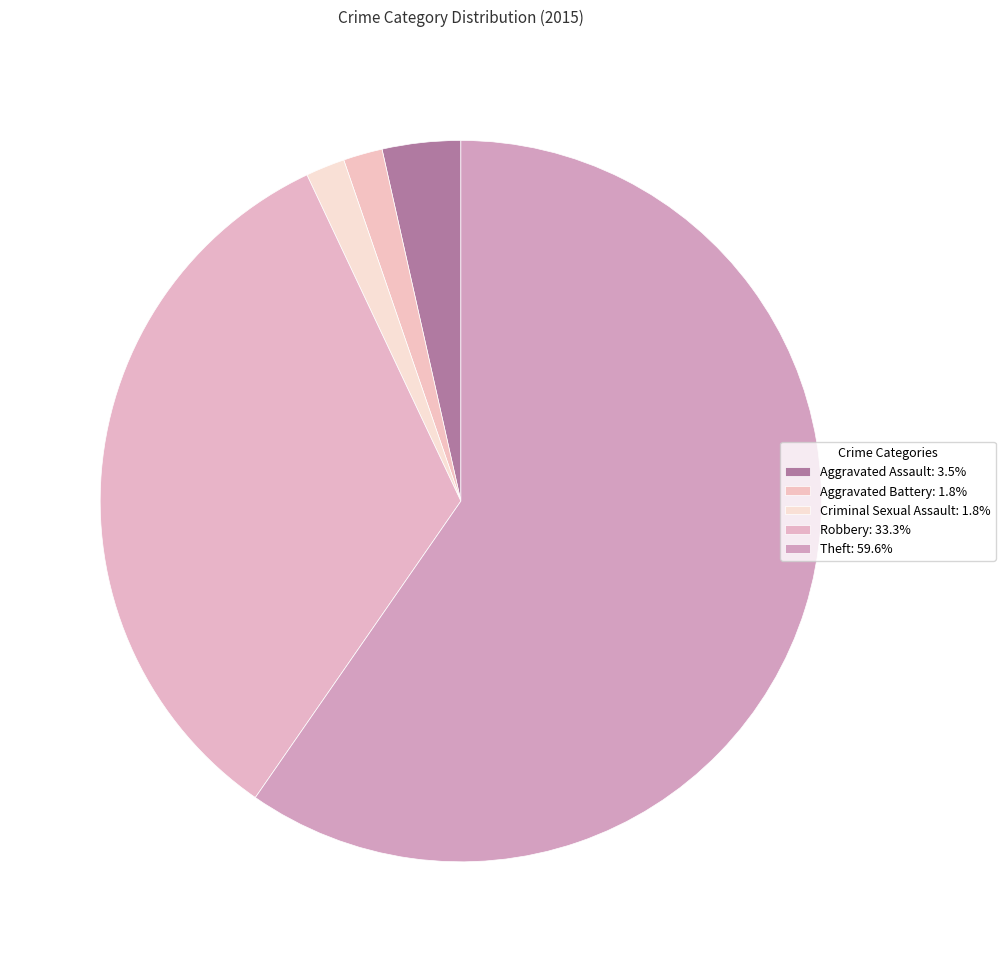

Rank the categories by value from highest to lowest.

Theft, Robbery, Aggravated Assault, Aggravated Battery, Criminal Sexual Assault